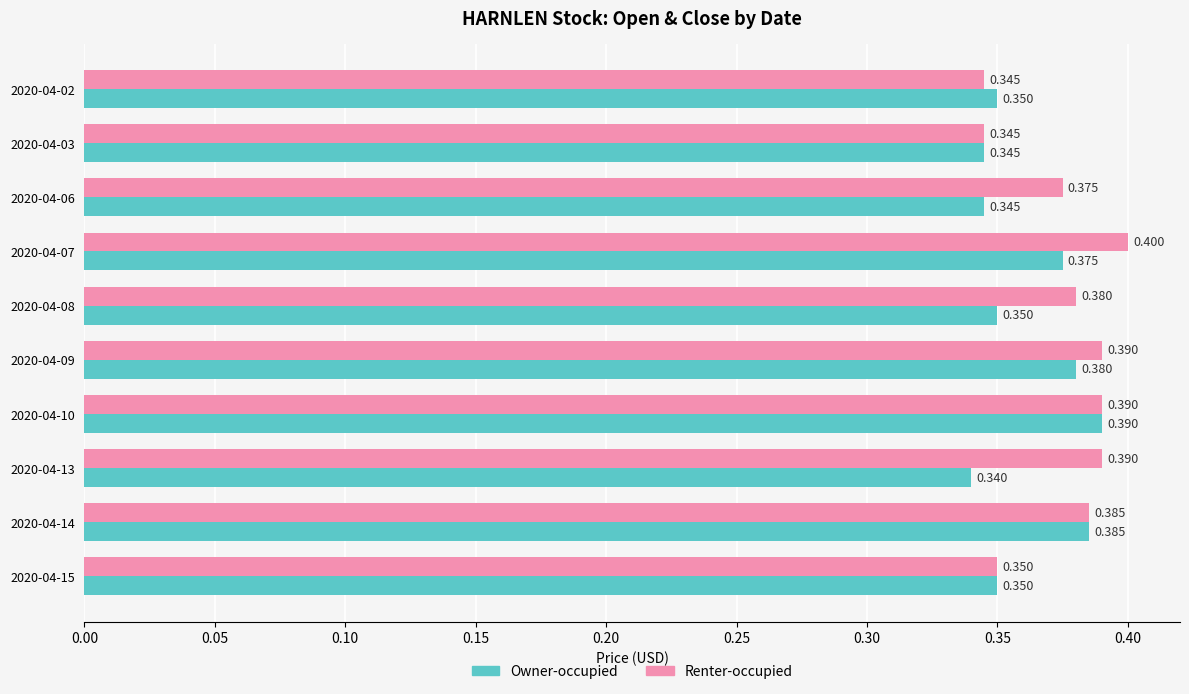

At which category does the chart reach its minimum across all series?

2020-04-13